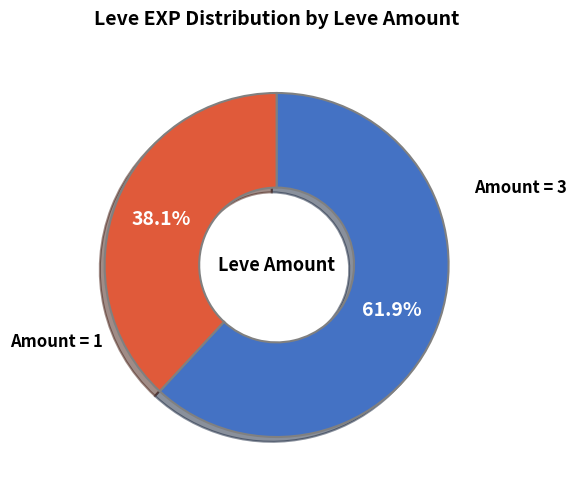

Does any single category account for the majority?

Yes